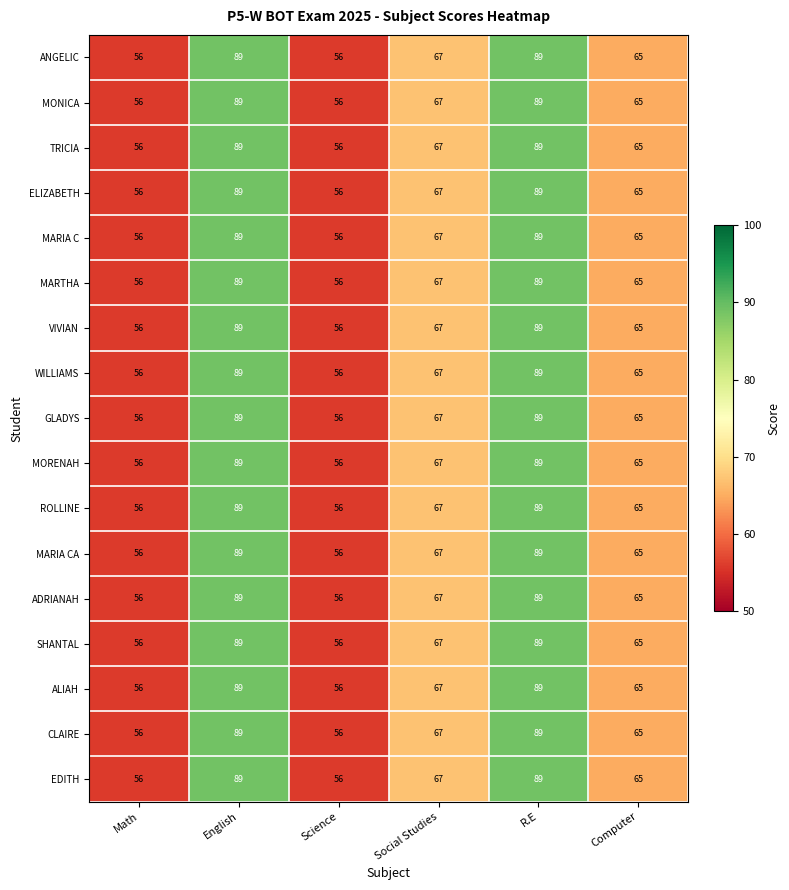

The value of ROLLINE at Math is 92. True or false?

False